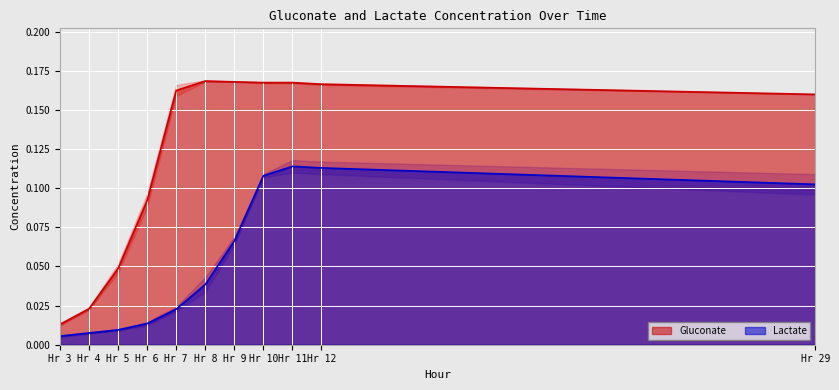

How many lines are shown in the chart?

2